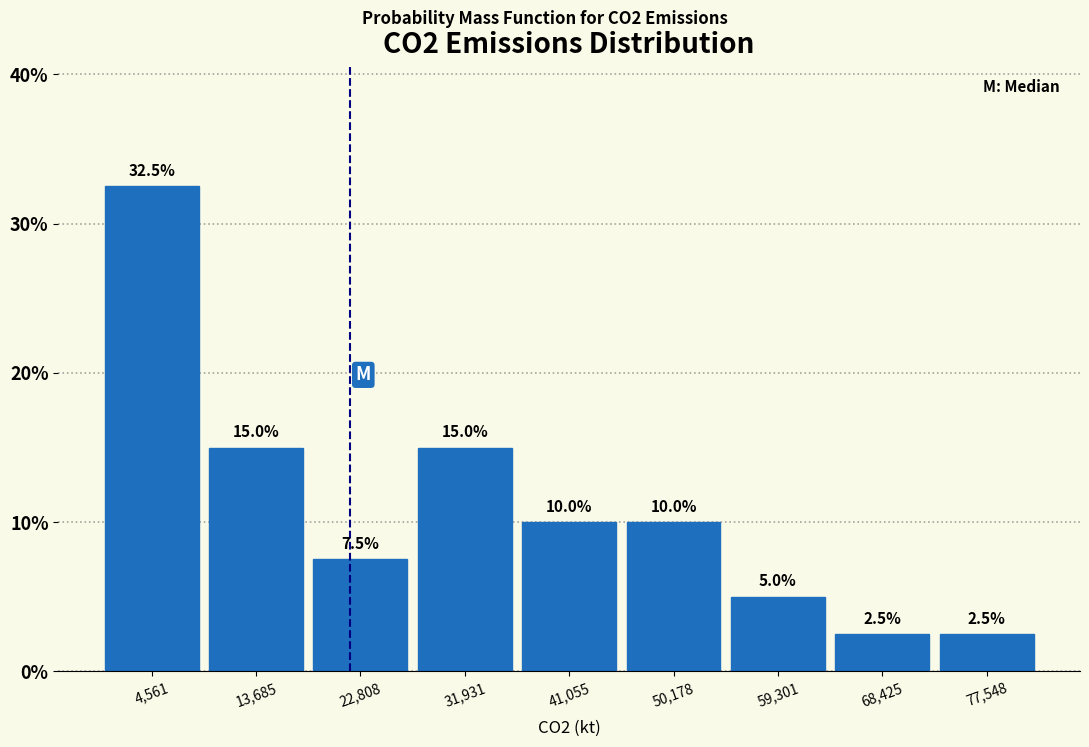

Reading left to right, transcribe this chart: for each bar, give the range it covers on the x-axis and its height. The bar edges are not printed on the chart, so give them approximately, as read against the axis.

0 to 9000: 32.5
9000 to 18000: 15.0
18000 to 27000: 7.5
27000 to 36000: 15.0
36000 to 46000: 10.0
46000 to 55000: 10.0
55000 to 64000: 5.0
64000 to 73000: 2.5
73000 to 82000: 2.5